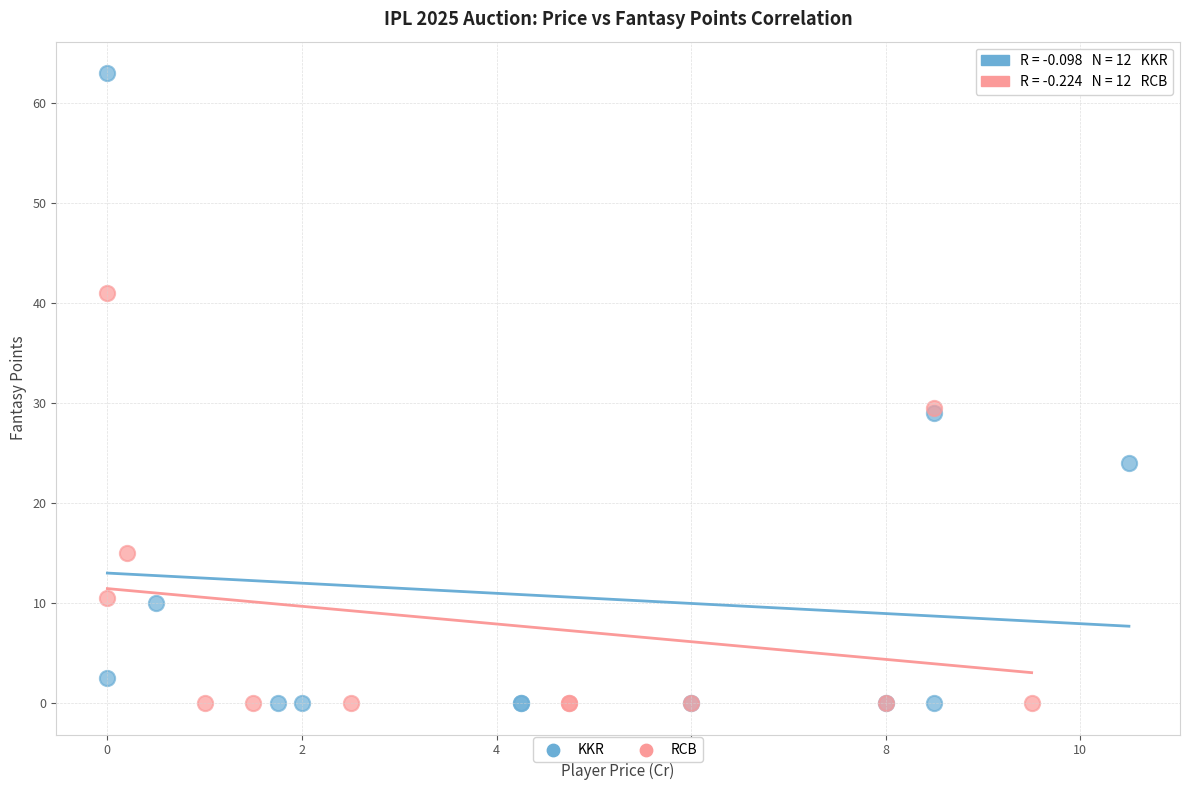

Which series has the widest spread of Y values?

KKR